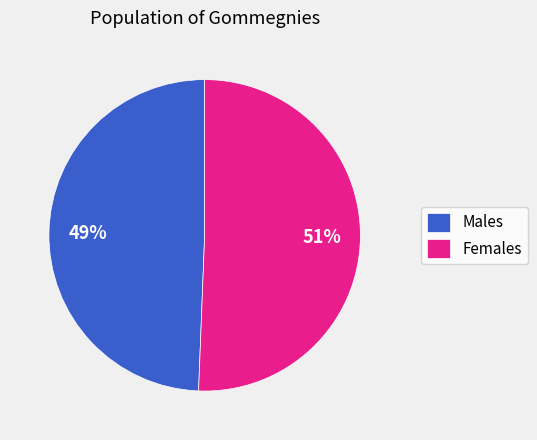

The Females slice represents 64% of the pie. True or false?

False